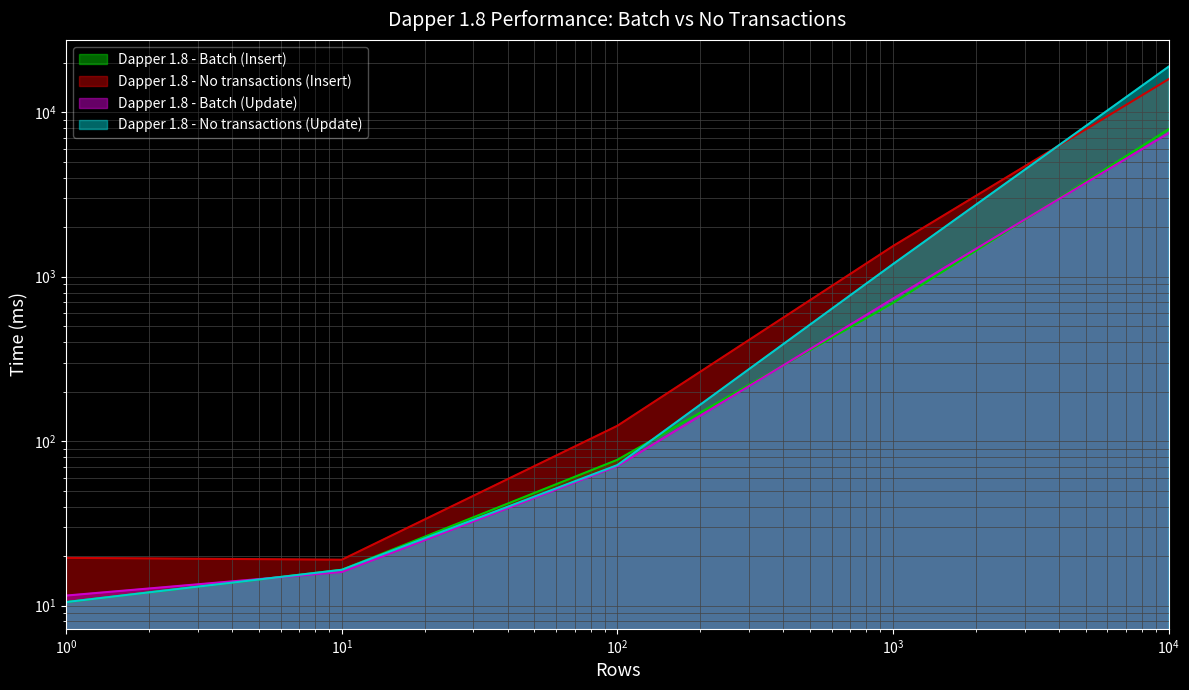

Where does the Dapper 1.8 - No transactions (Update) series first go above 71?

100